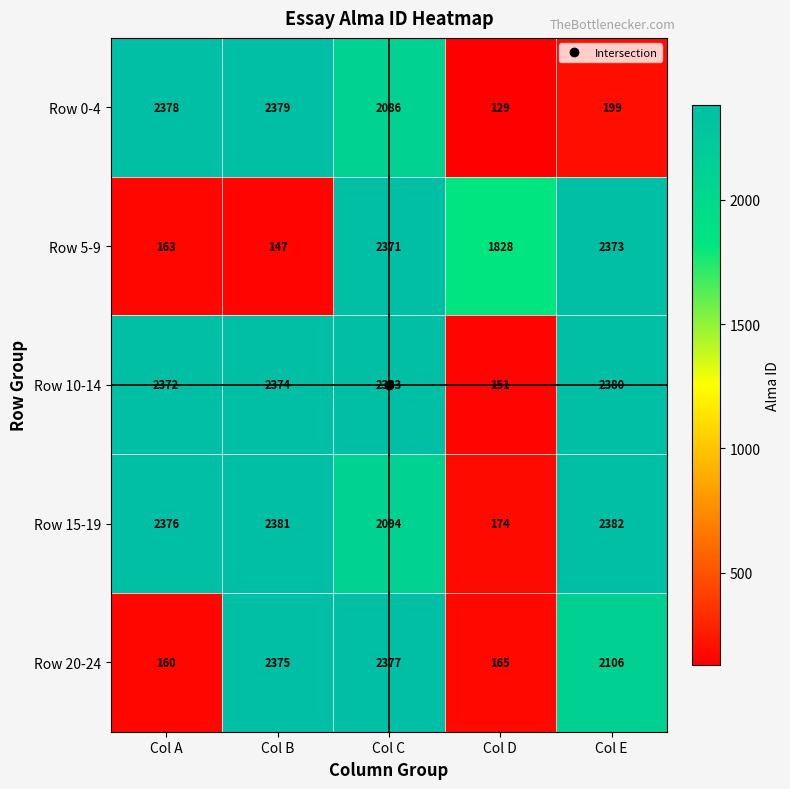

The value of Row 20-24 at Col A is 111. True or false?

False